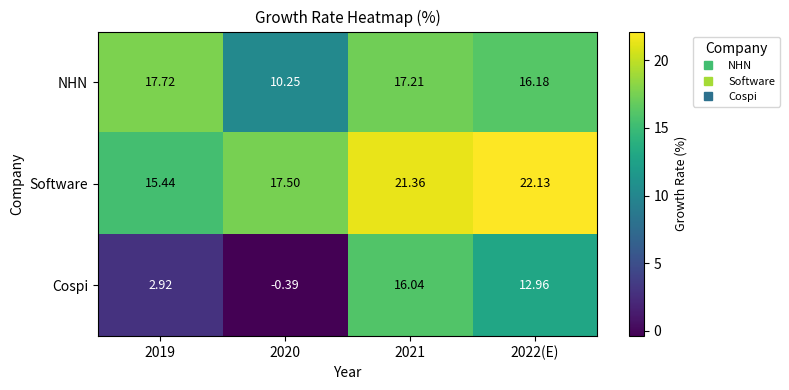

Which series changed the most between 2019 and 2020?

NHN